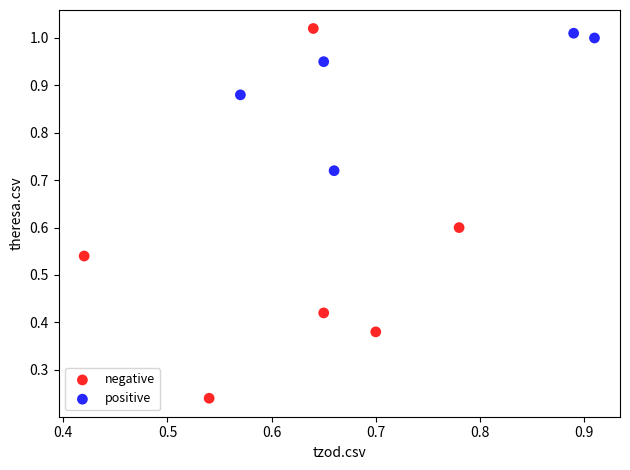

Which series has the widest spread of Y values?

negative